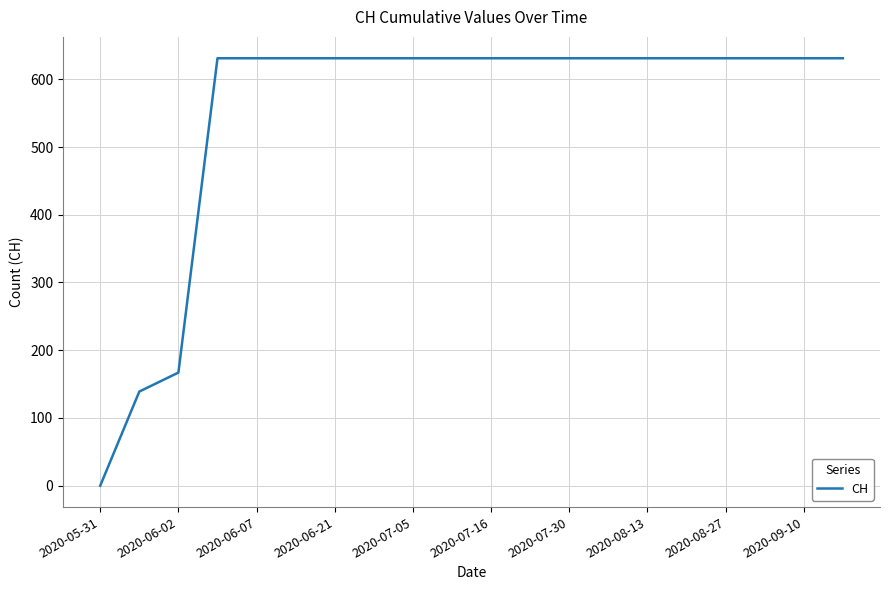

Does the chart have visible grid lines?

Yes